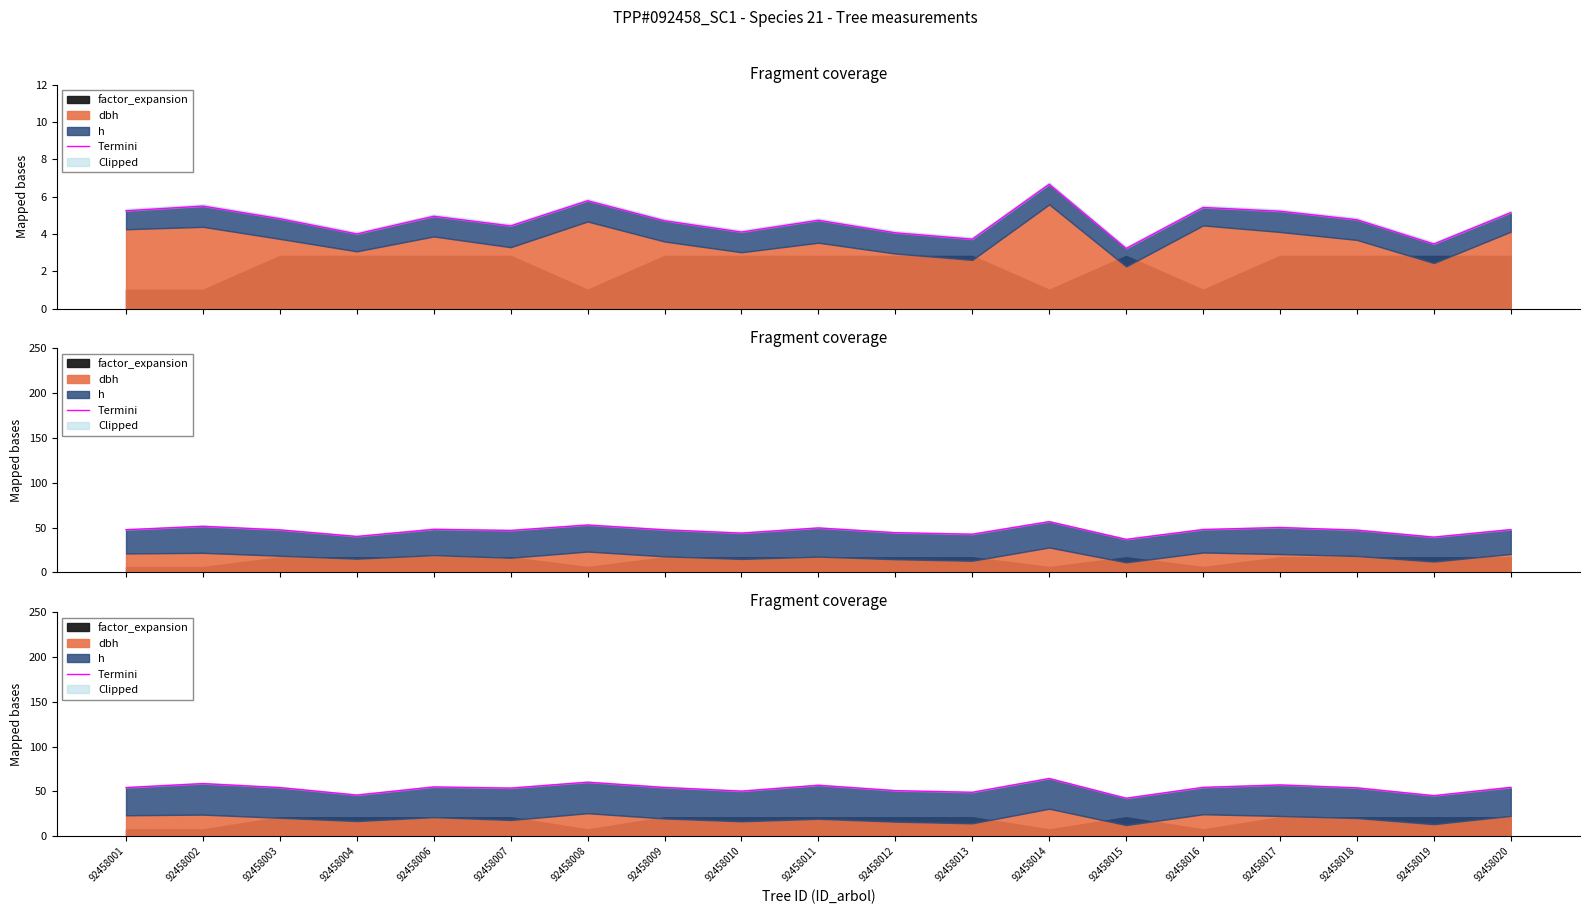

Between 92458017 and 92458010, which is larger?

92458017